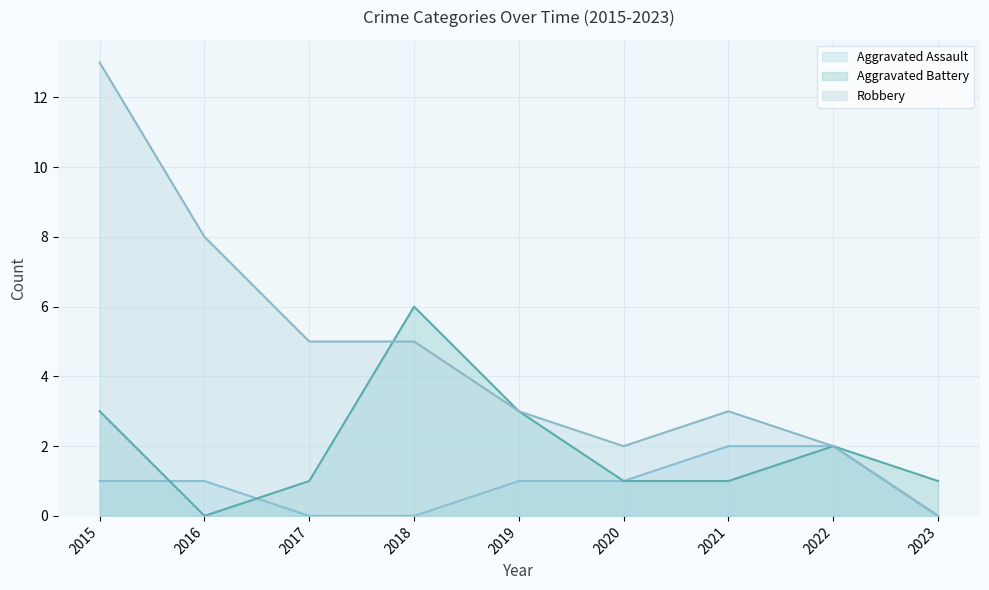

What are all the series names shown in the legend?

Aggravated Assault, Aggravated Battery, Robbery